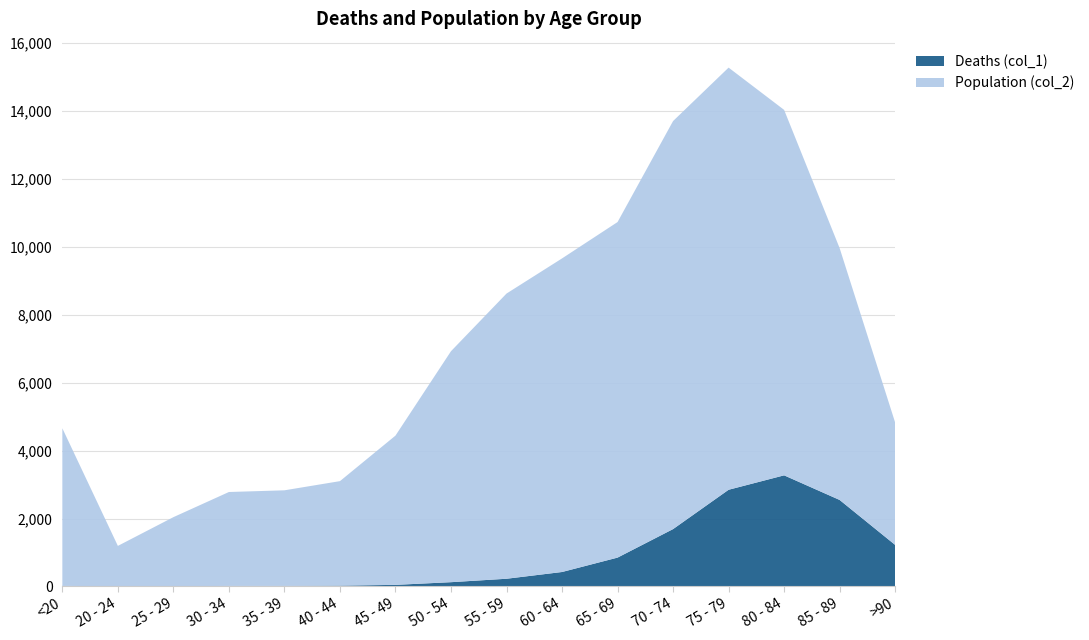

Reading left to right, what are all the values shown in this chart?

Deaths (col_1): 18	4	3	17	18	24	47	126	227	426	850	1690	2848	3273	2548	1224
Population (col_2): 4641	1191	2038	2765	2814	3078	4396	6803	8400	9236	9883	12018	12434	10764	7417	3604